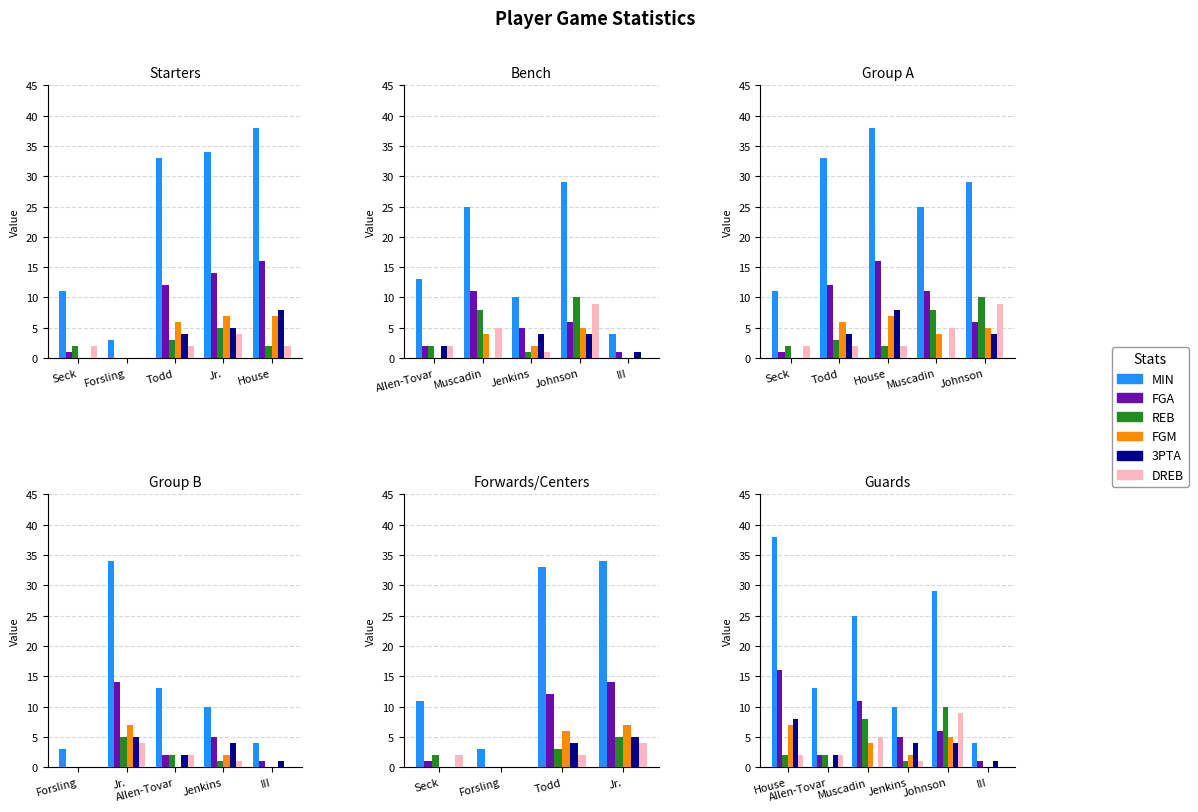

What is the average value of the REB series?

4